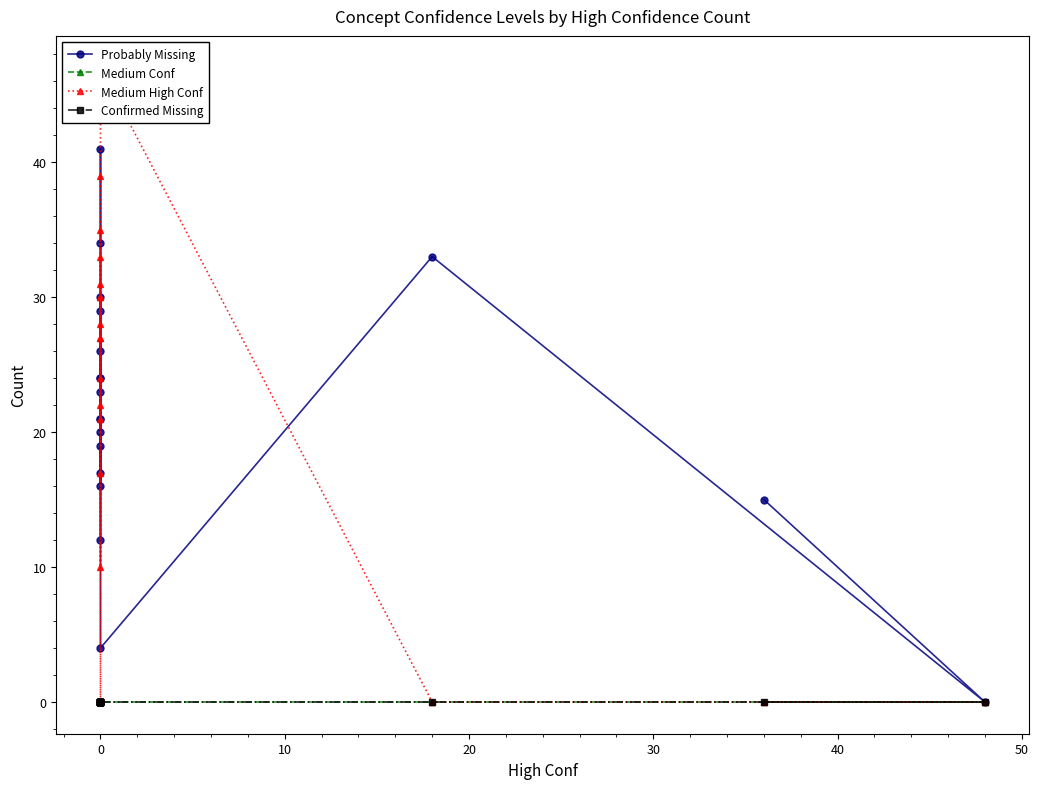

Reading right to left, list all the values displayed in this chart.

Probably Missing: 12	26	30	16	23	24	24	17	29	41	34	21	21	19	20	4	33	0	15
Medium Conf: 0	0	0	0	0	0	0	0	0	0	0	0	0	0	0	0	0	0	0
Medium High Conf: 39	24	21	35	28	27	27	33	22	10	17	30	30	0	31	47	0	0	0
Confirmed Missing: 0	0	0	0	0	0	0	0	0	0	0	0	0	0	0	0	0	0	0